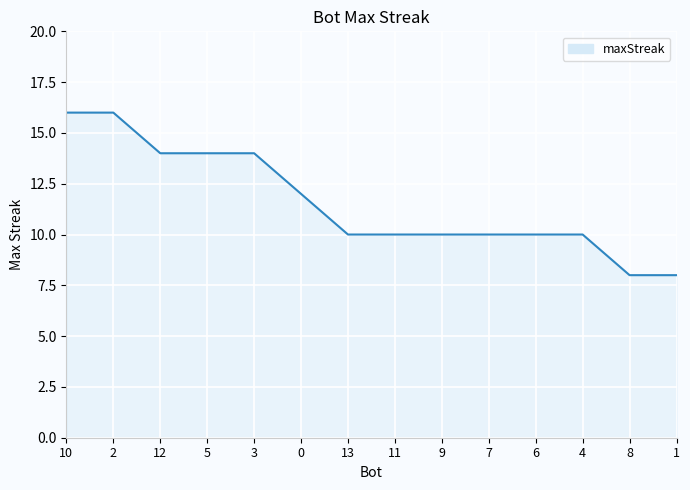

What is the greatest value displayed?

16